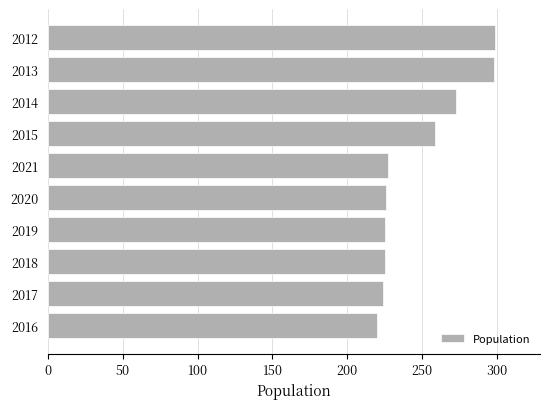

Are the bars horizontal?

Yes